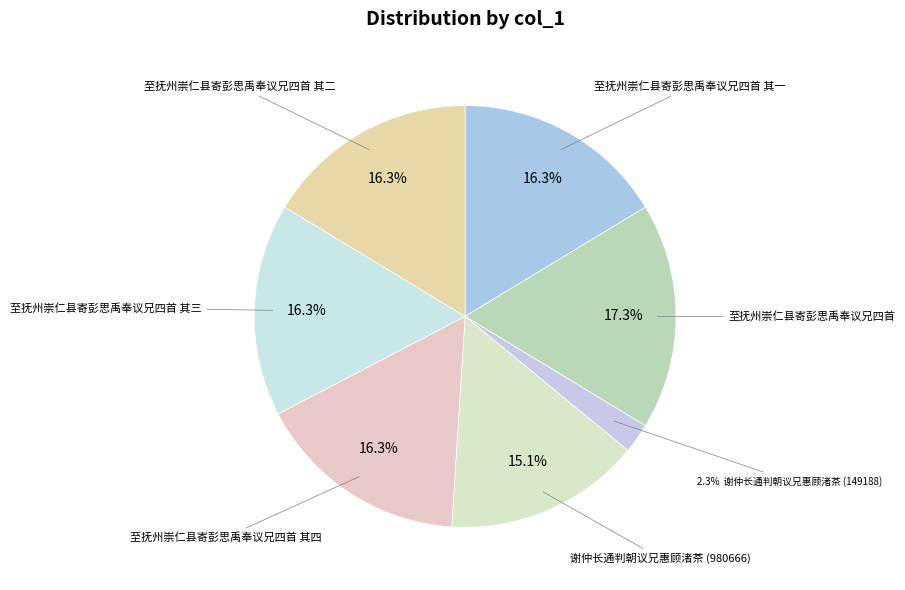

What is the largest slice in the pie chart?

至抚州崇仁县寄彭思禹奉议兄四首